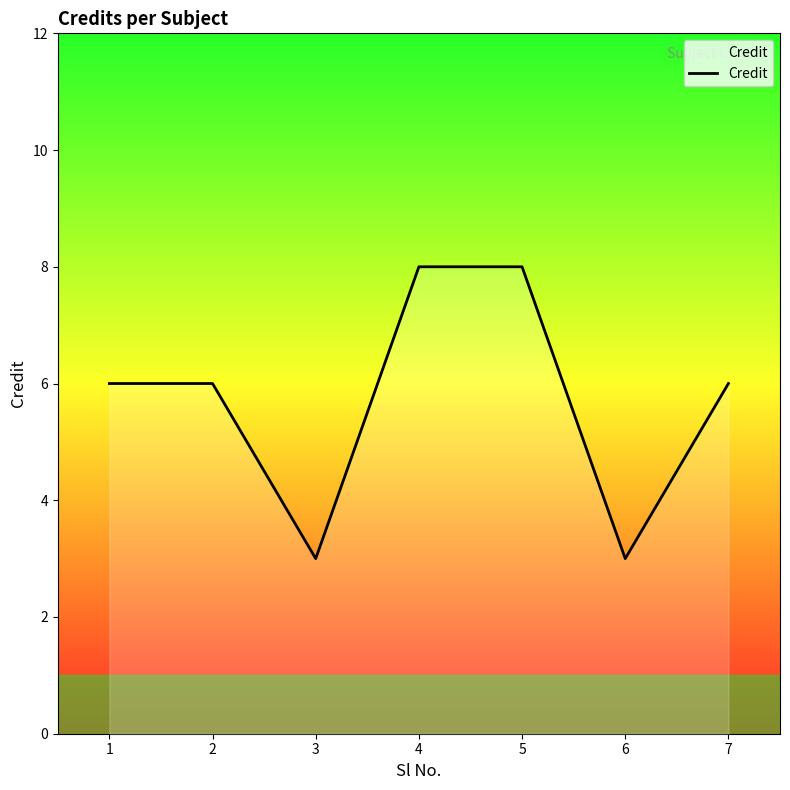

What is the smallest value displayed?

3